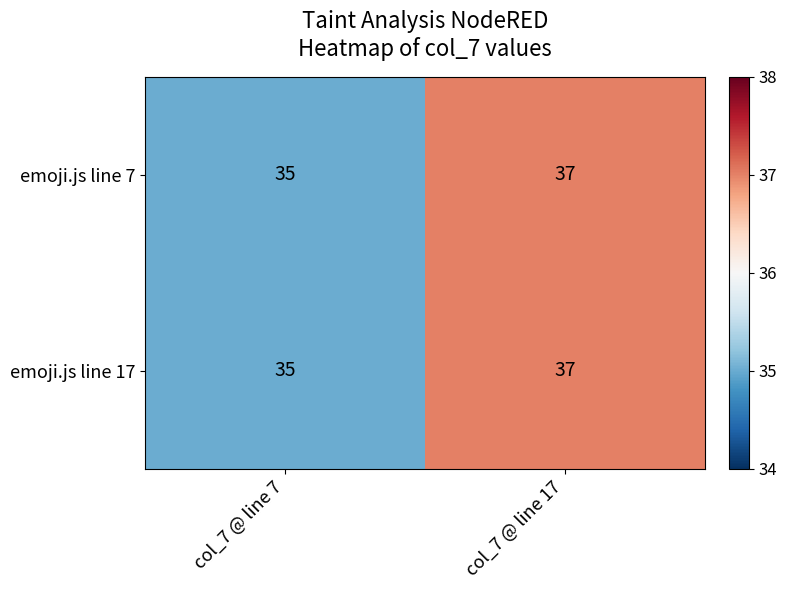

Is it true that emoji.js line 17 equals 37 at col_7 @ line 17?

True